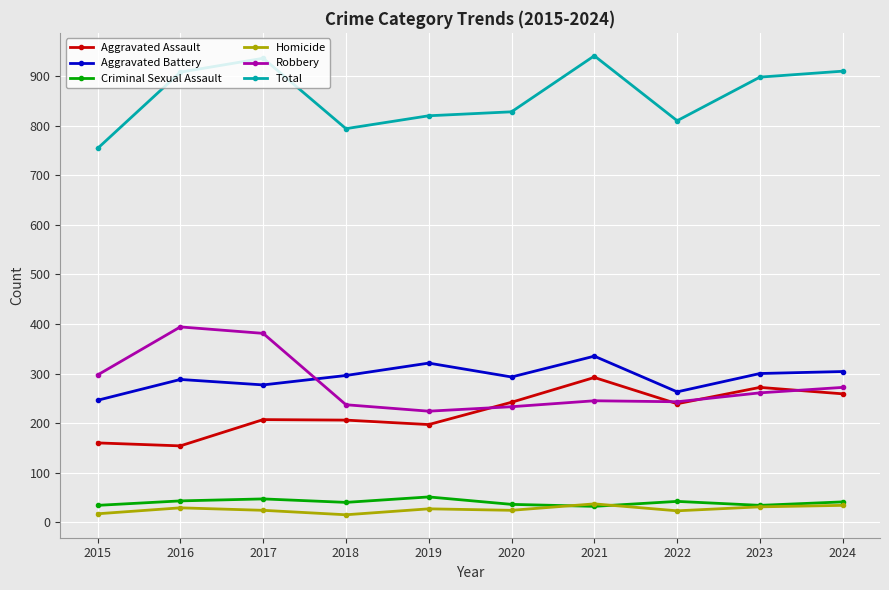

True or false: Homicide and Total cross at least once.

False